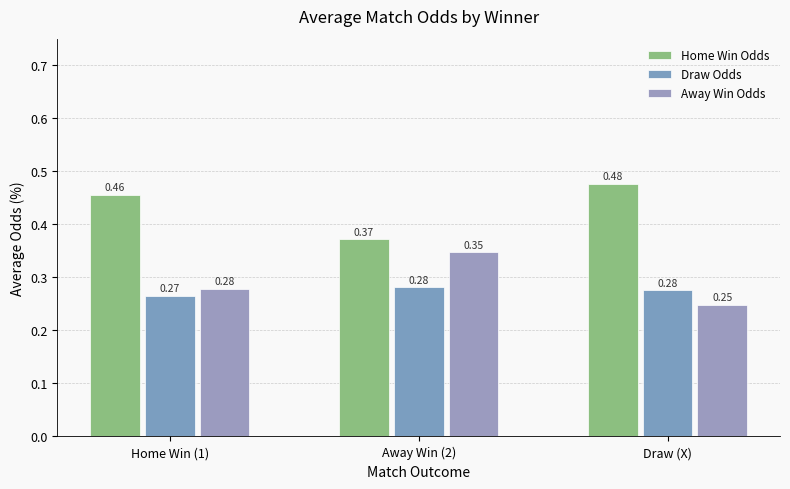

At how many categories does at least one series exceed 0?

3